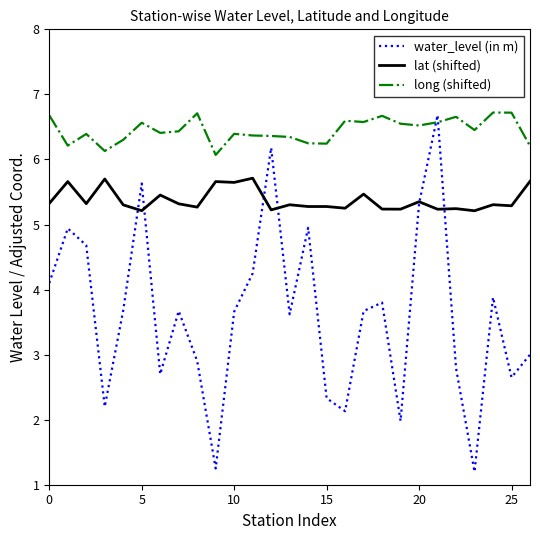

Which series has the largest total across all categories?

long (shifted)